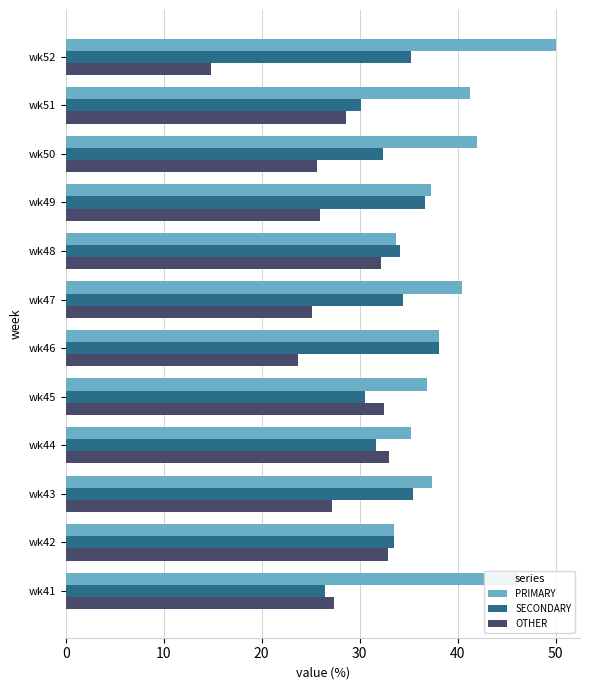

List the series in order of their overall mean, highest first.

PRIMARY, SECONDARY, OTHER